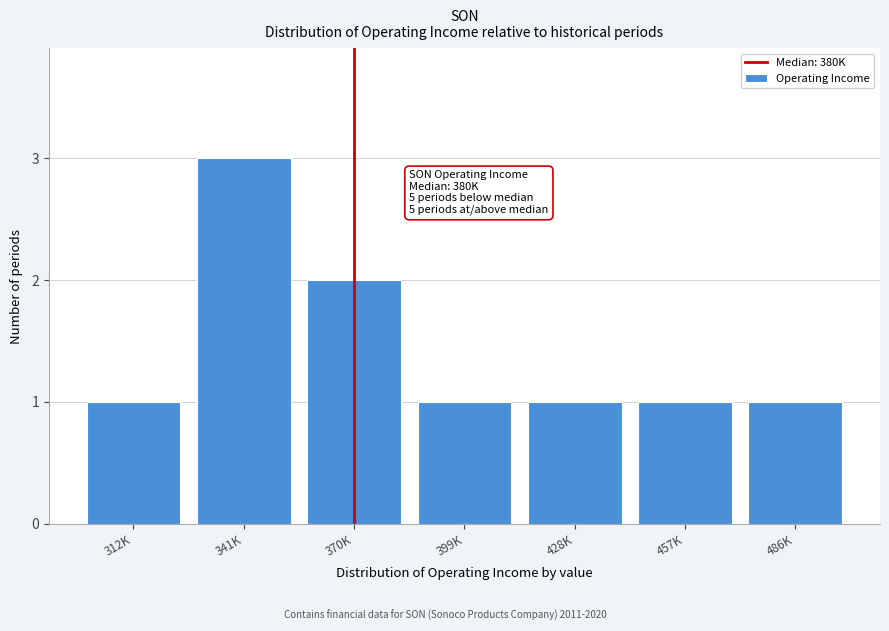

Reading left to right, transcribe all the data shown in this chart.

312K=1	341K=3	370K=2	399K=1	428K=1	457K=1	486K=1